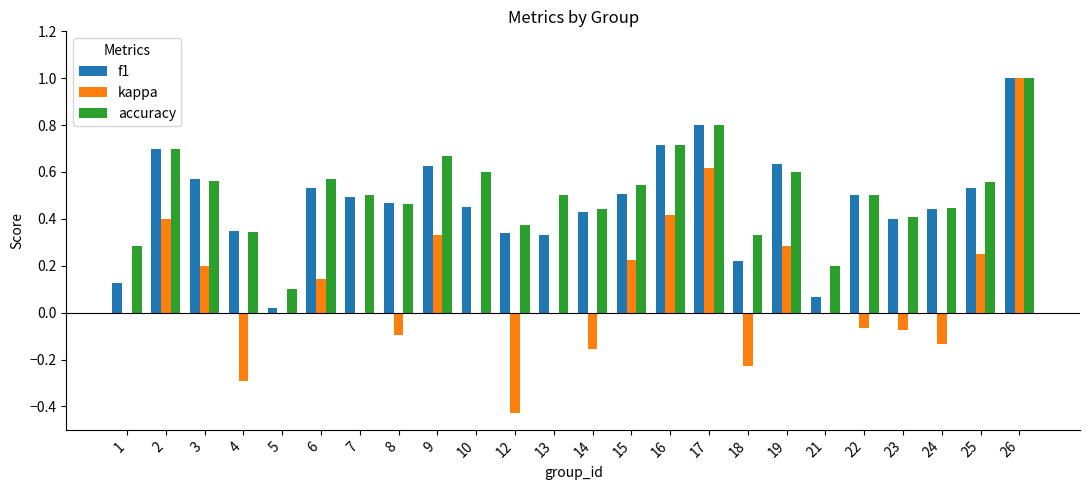

Which category has the highest value across all series?

26